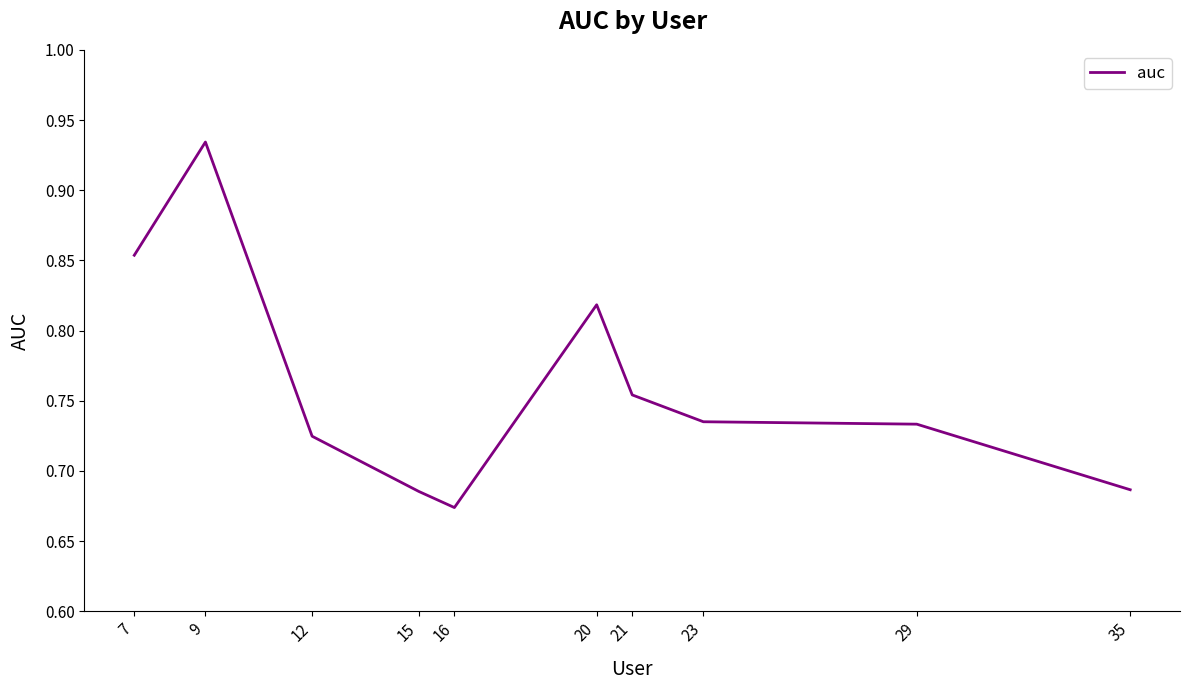

Does the chart have visible grid lines?

No